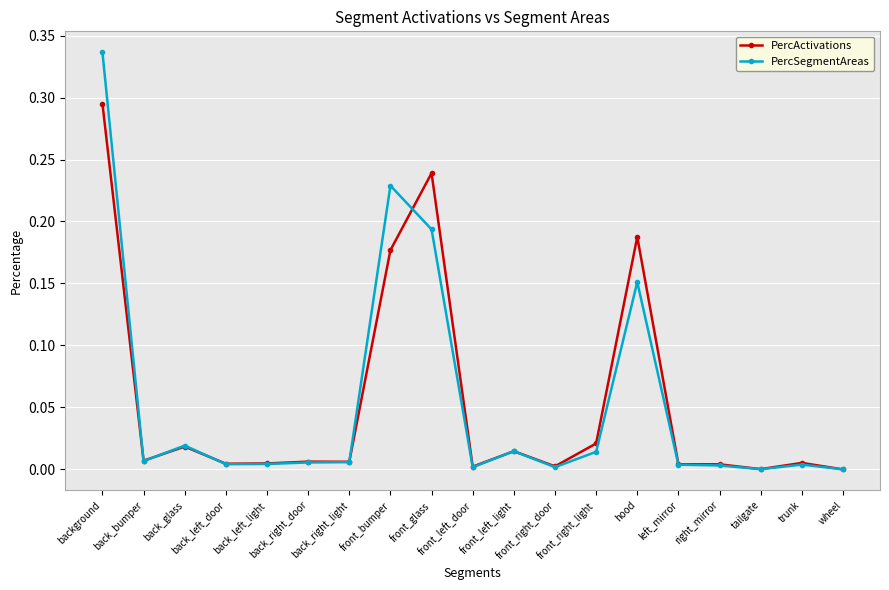

Which series has the widest spread of values?

PercSegmentAreas